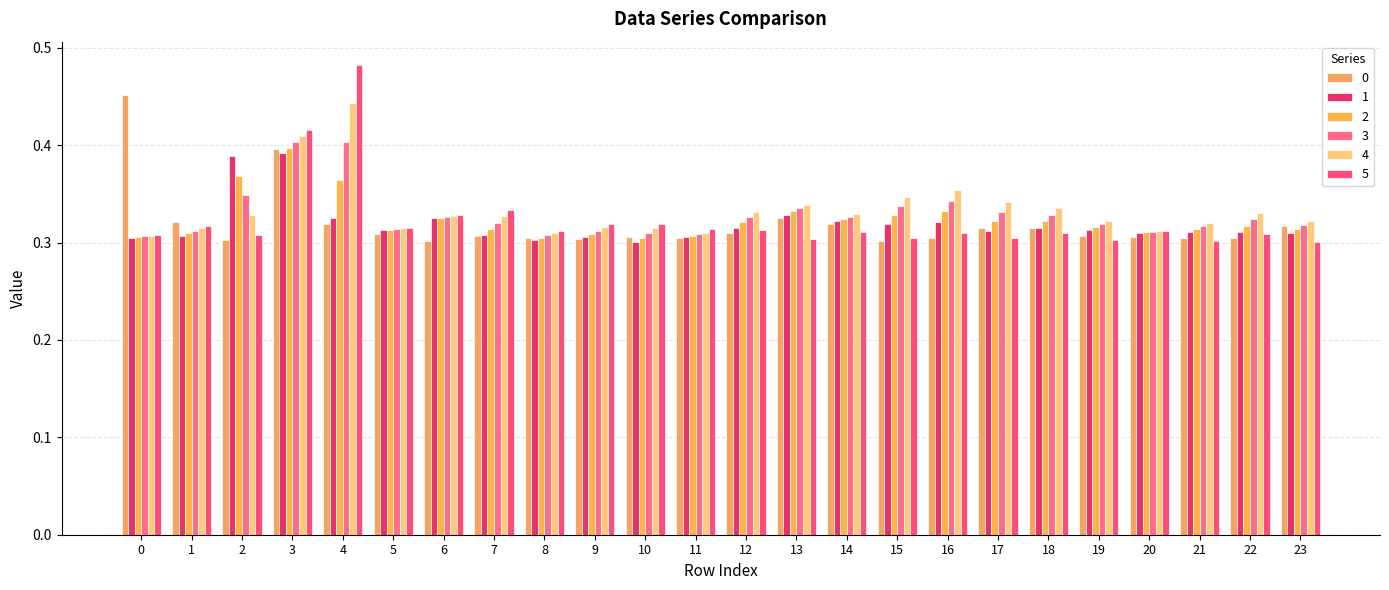

Read the 4 value at 19.

0.3